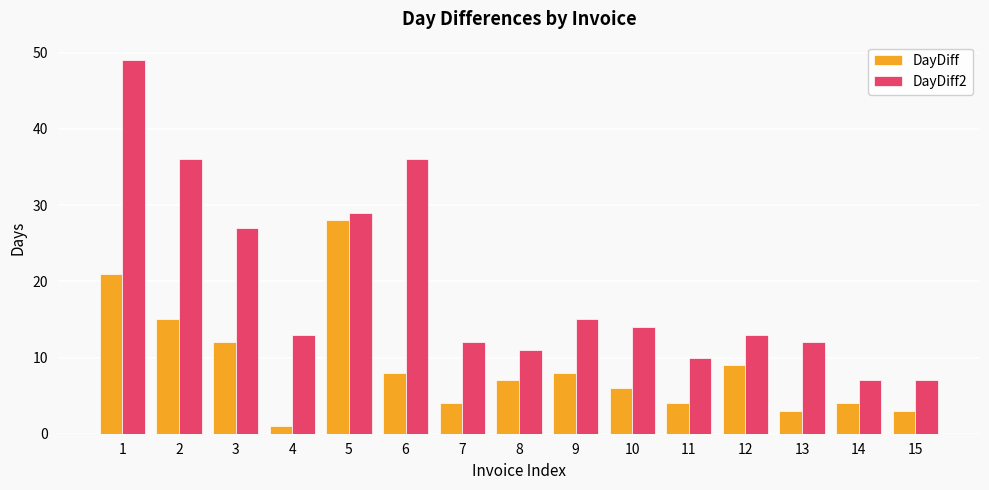

Between 6 and 8, which series saw the biggest shift?

DayDiff2